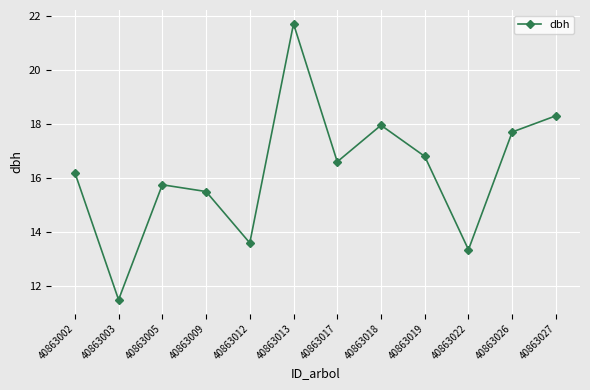

What is the value of the 11th point from the left?

17.7